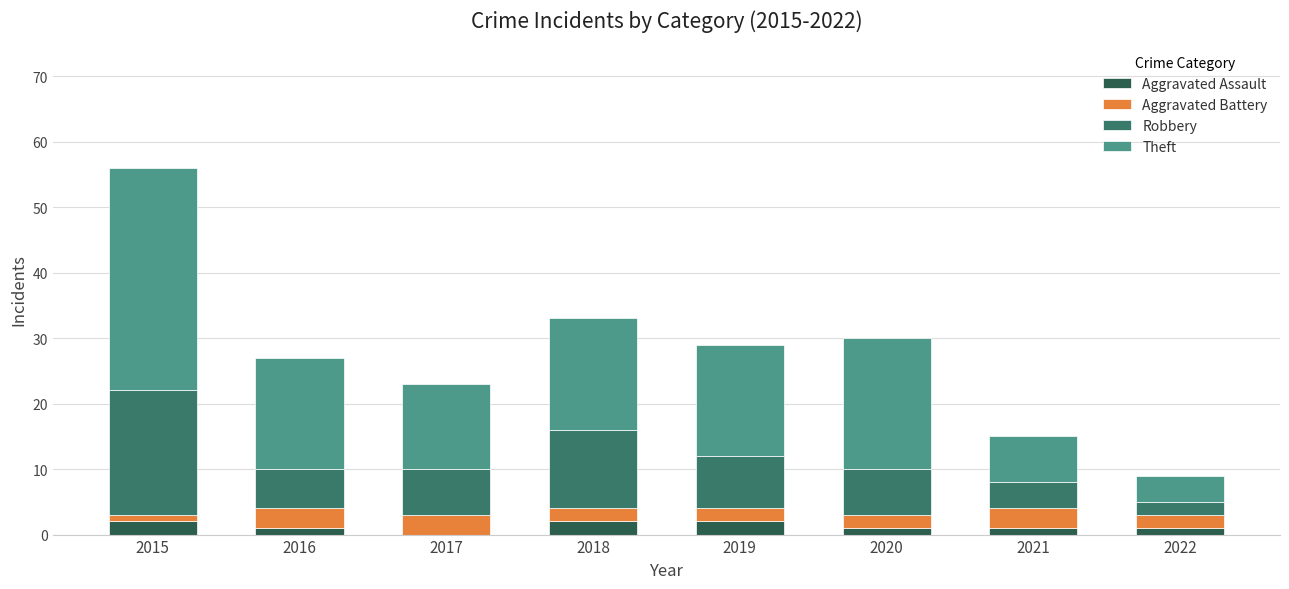

What is the sum of all Aggravated Assault values?

10